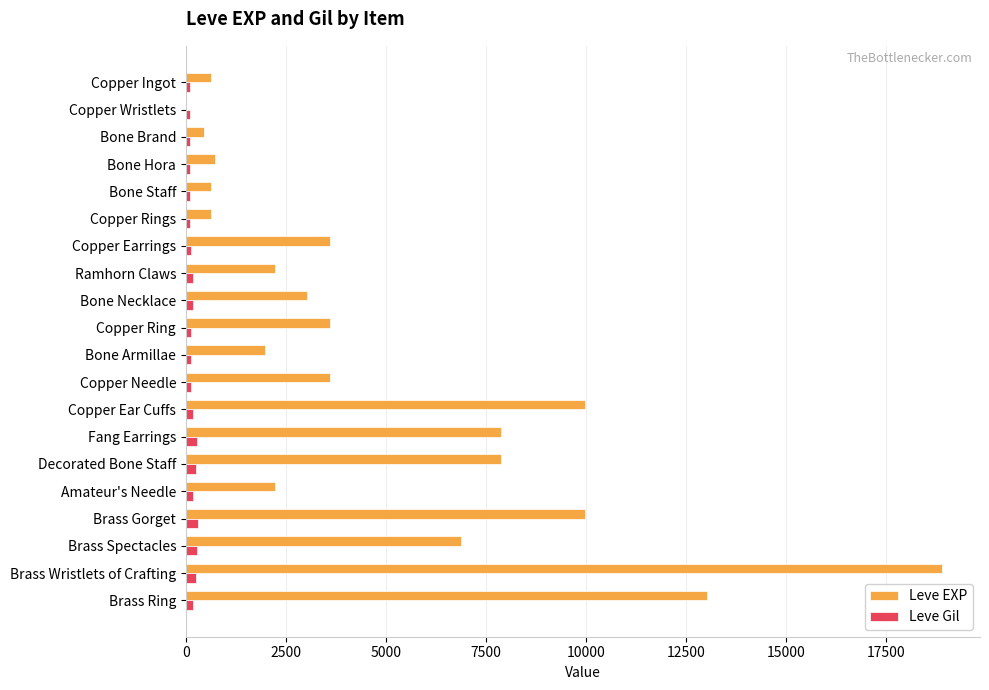

What is the greatest value displayed?

18910